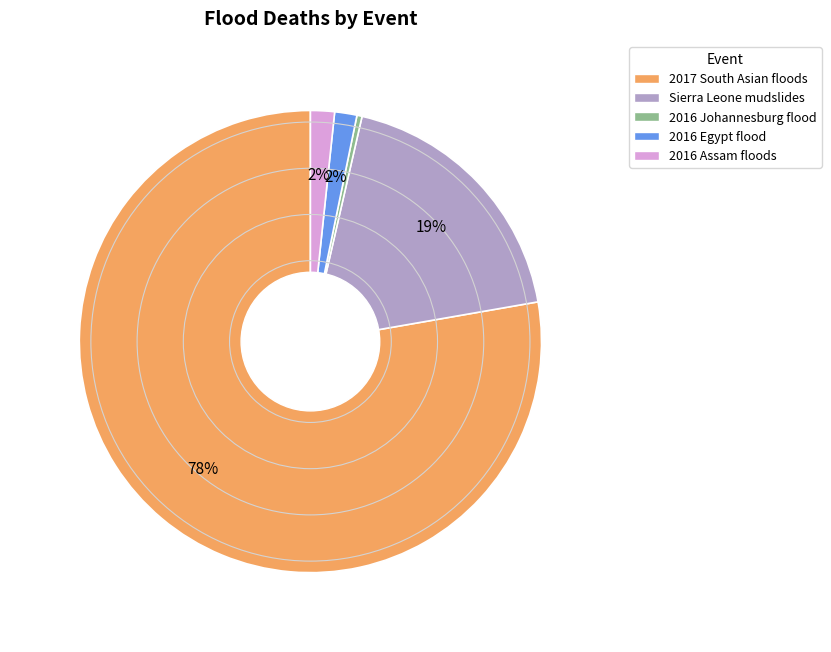

True or false: Sierra Leone mudslides accounts for 28% of the total.

False